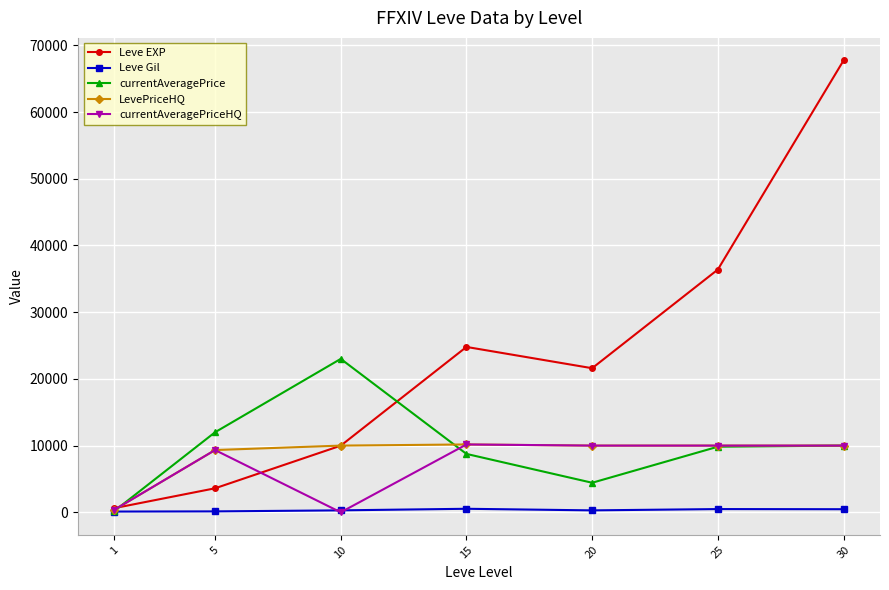

What is the highest value of the Leve EXP series?

67730.0